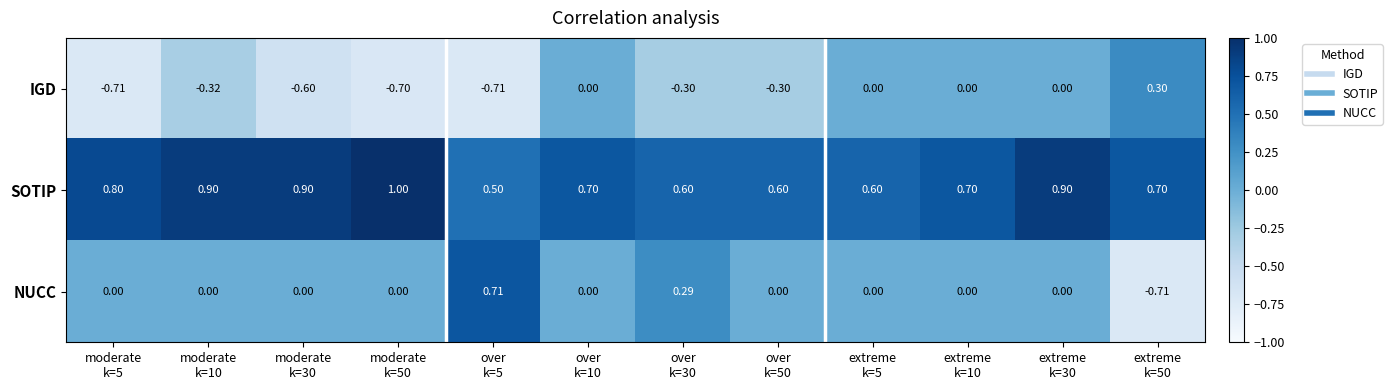

Which series has the largest range (max minus min)?

NUCC